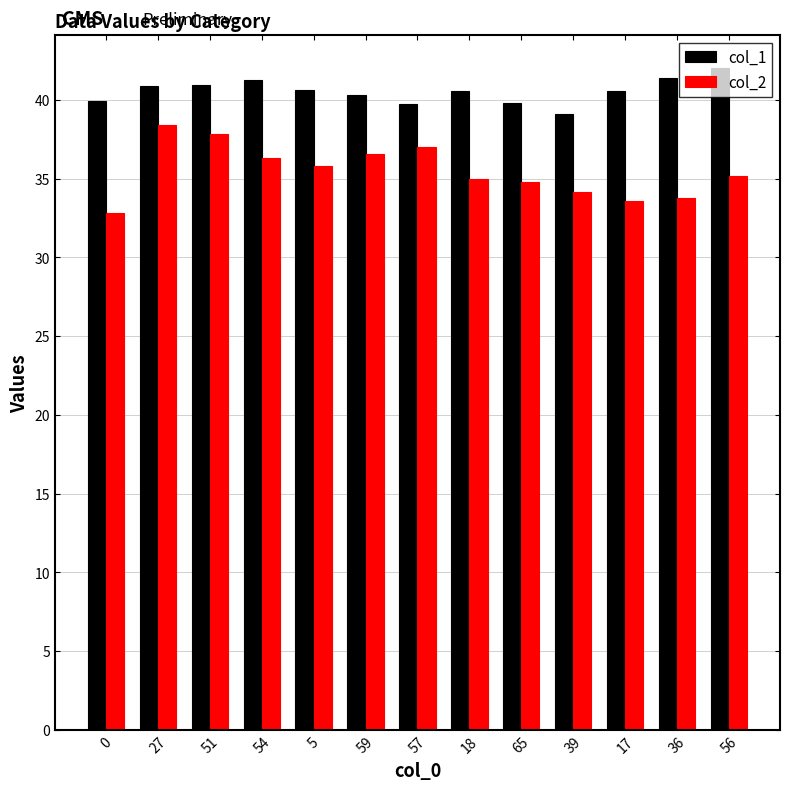

What is the label of the 11th bar from the left?

17